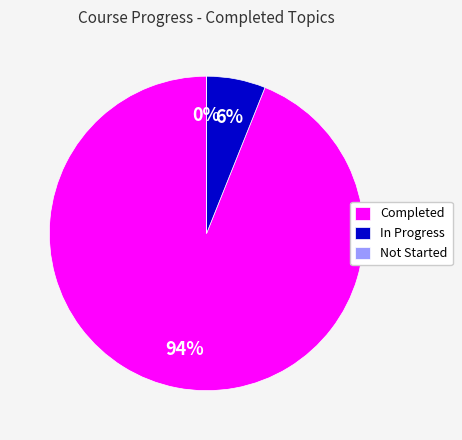

Do In Progress and Not Started together represent more than half of the pie?

No